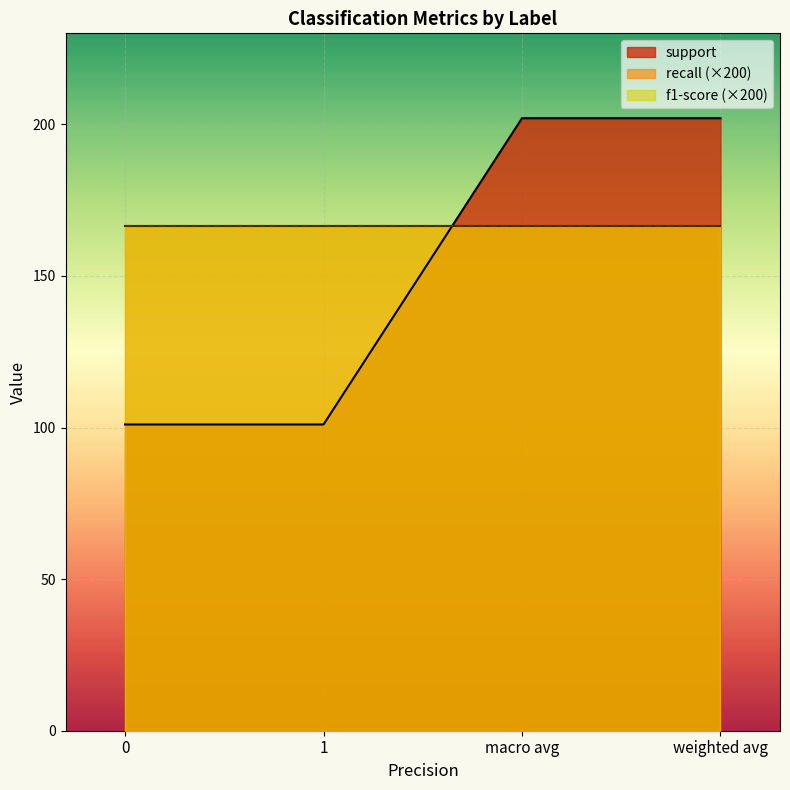

Count the support values in the range 101 to 202.

4